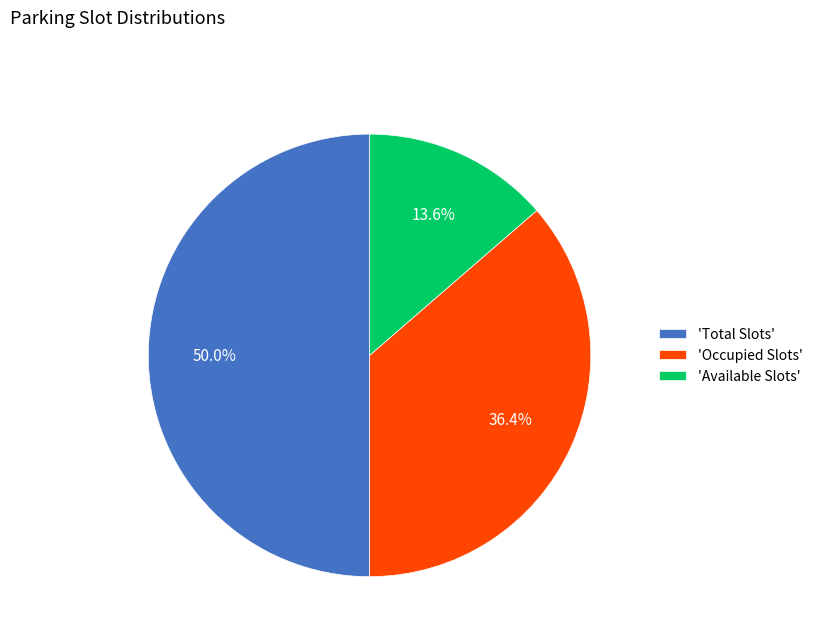

How many slices are in this pie chart?

3